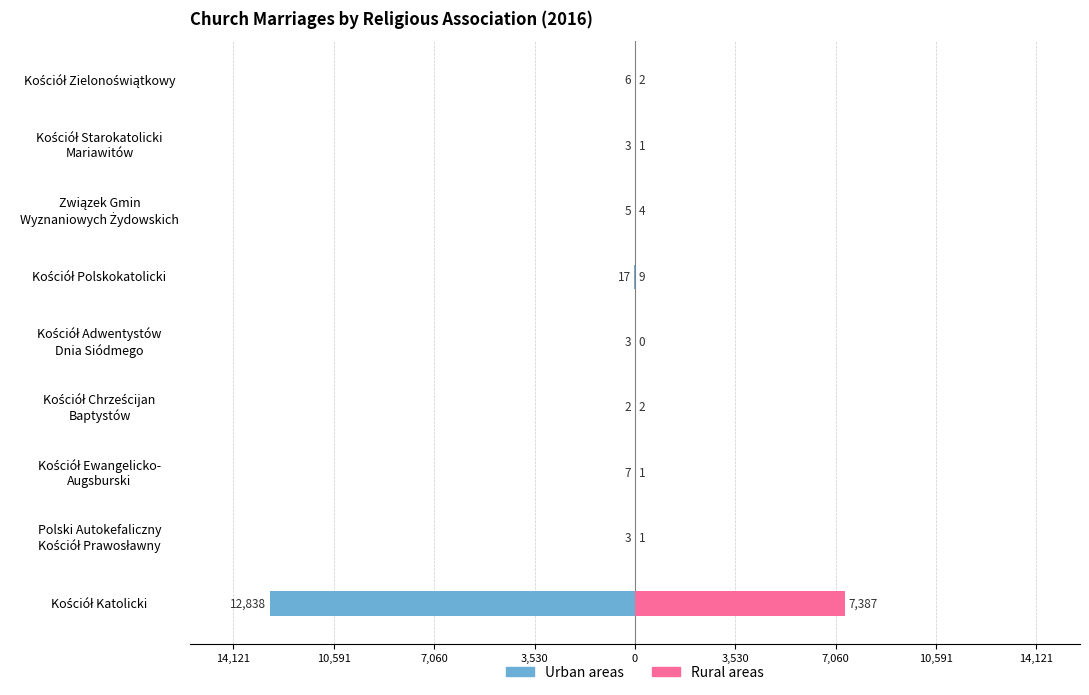

What are all the series names shown in the legend?

Urban areas, Rural areas